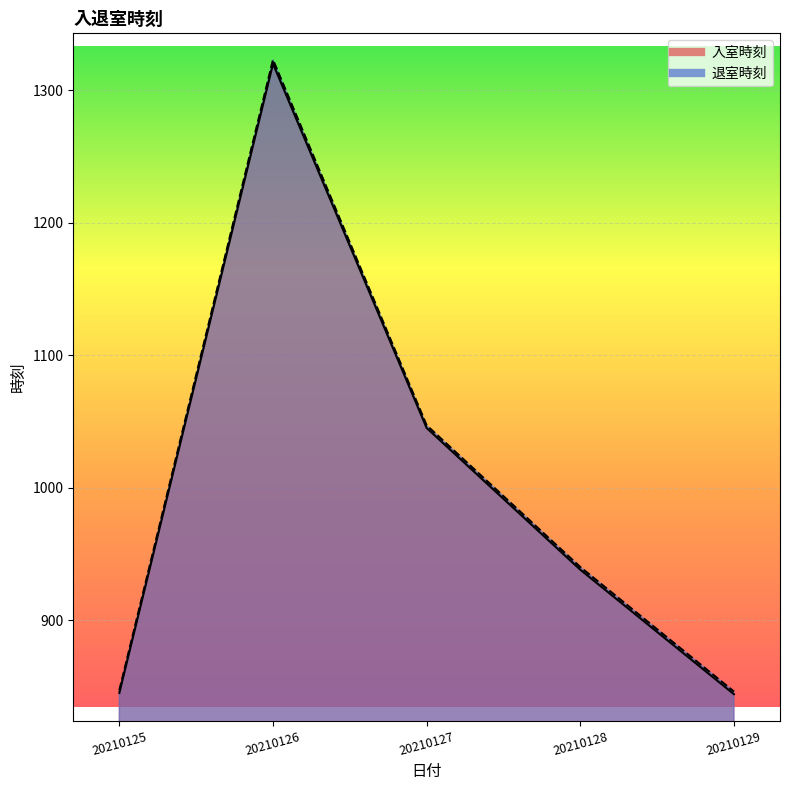

True or false: 入室時刻 and 退室時刻 cross at least once.

False